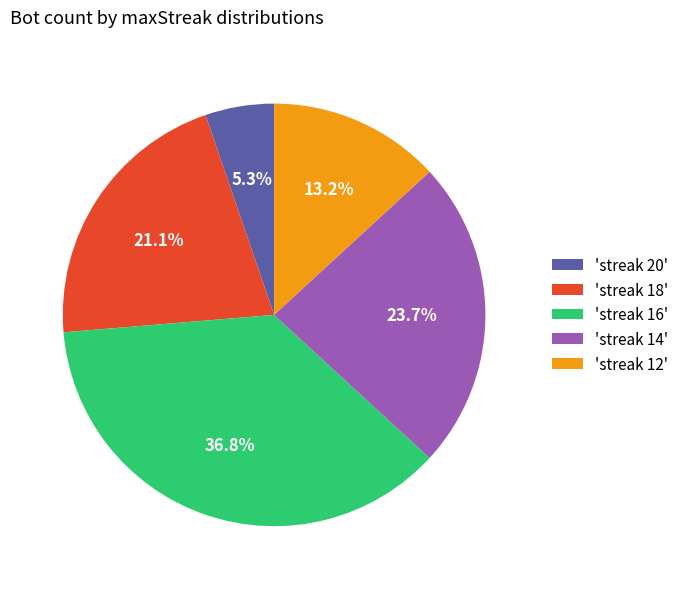

Which slice is the largest?

'streak 16'